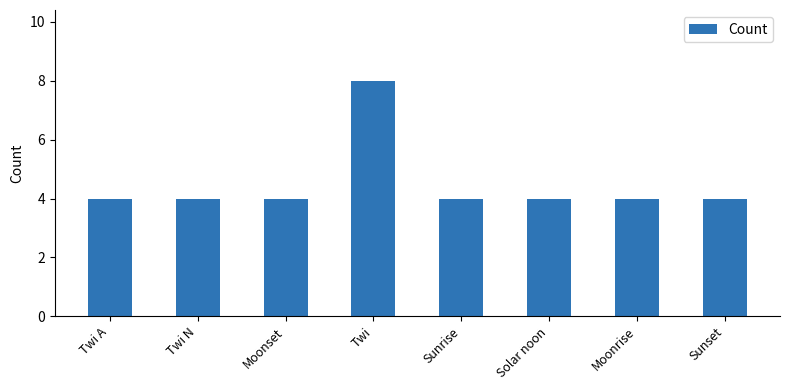

Does the chart contain stacked bars?

No